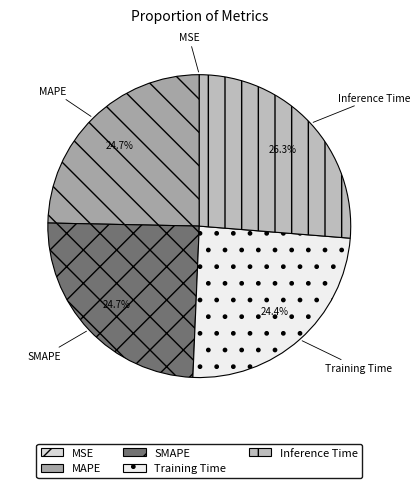

Does MAPE represent more than half of the total?

No